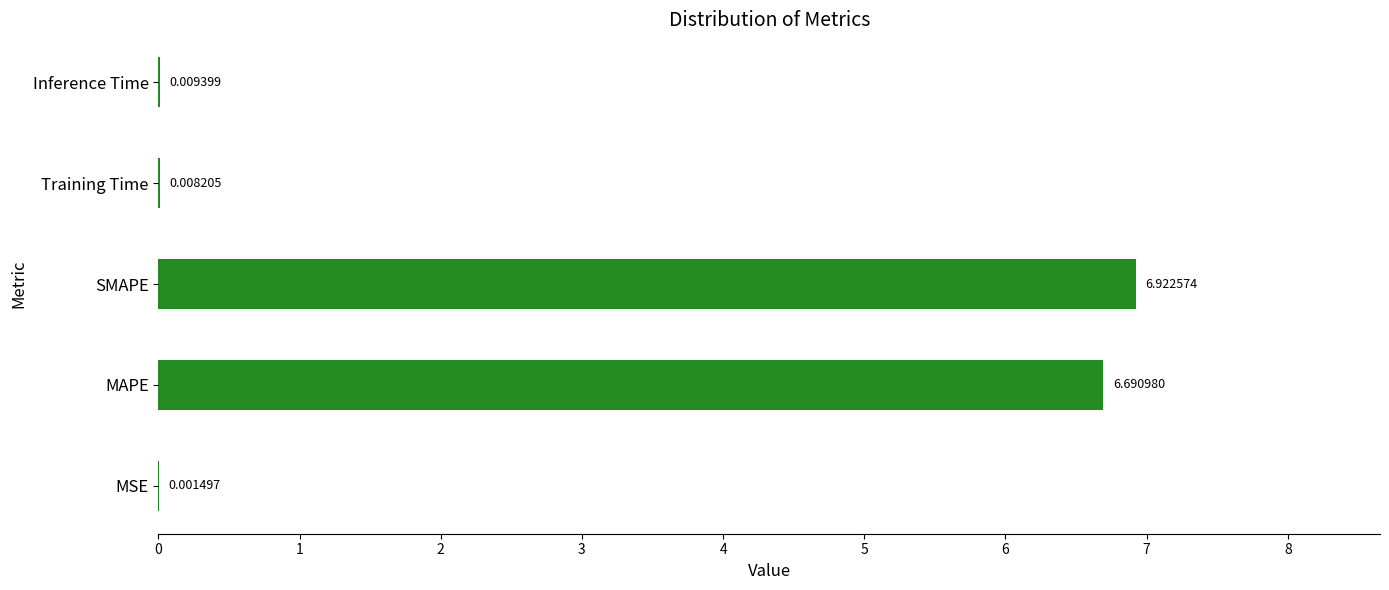

Are the bars horizontal?

Yes